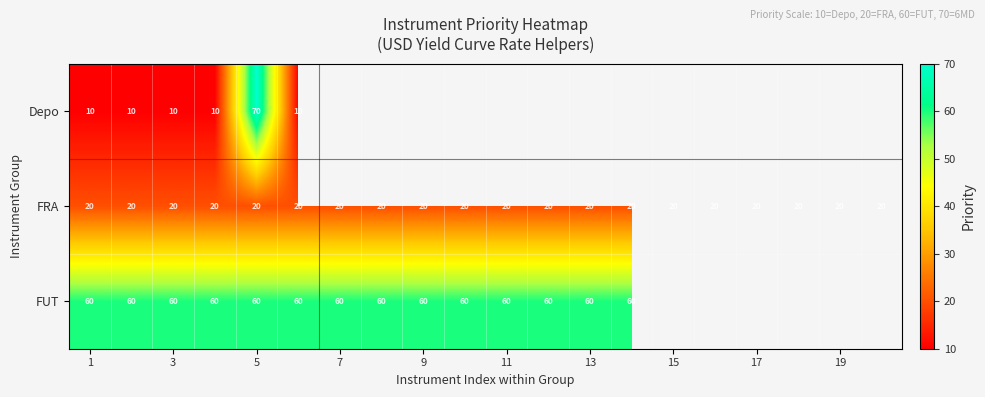

The value of FRA at 11 is 28. True or false?

False